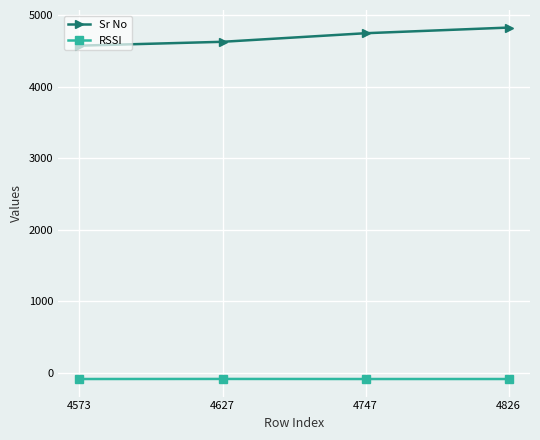

What is the average value of the RSSI series?

-89